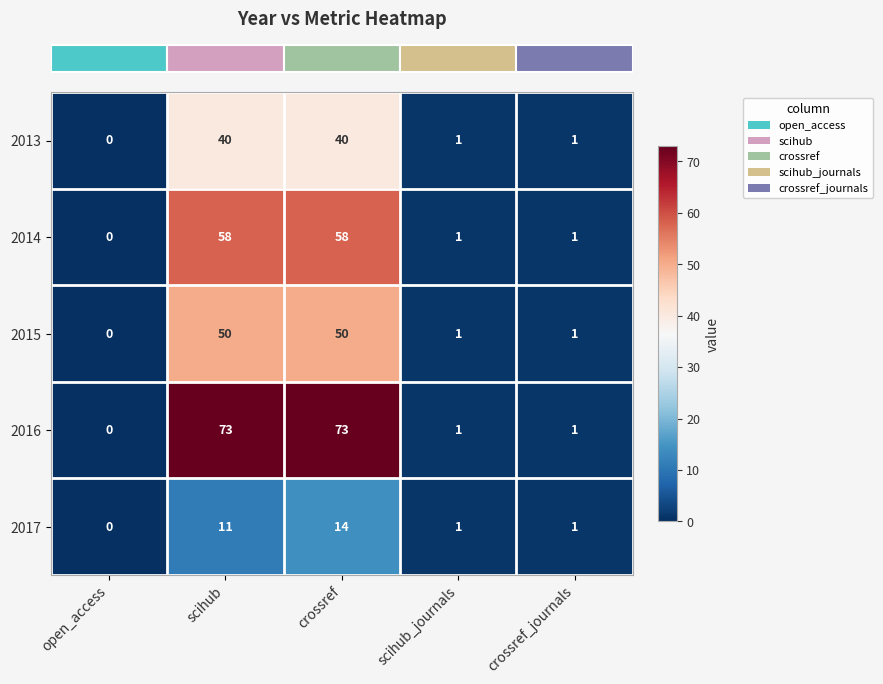

What is the difference between the 2014 values at crossref and crossref_journals?

57